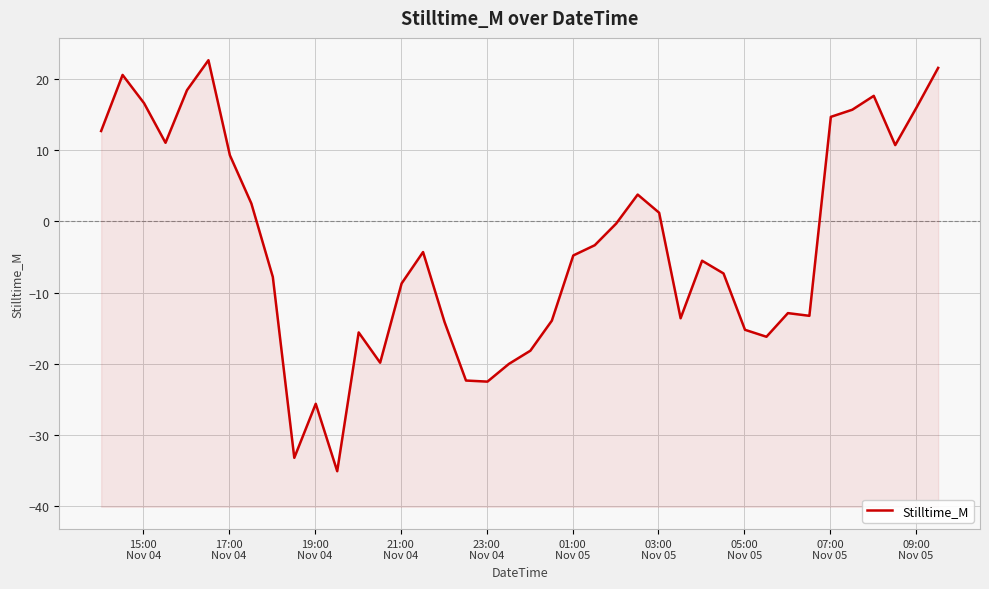

Reading right to left, list all the values displayed in this chart.

21.6	16.0	10.7	17.6	15.7	14.7	-13.3	-12.9	-16.2	-15.2	-7.3	-5.5	-13.6	1.2	3.8	-0.3	-3.4	-4.8	-14.0	-18.2	-20.0	-22.5	-22.4	-14.1	-4.3	-8.7	-19.9	-15.6	-35.1	-25.6	-33.2	-7.8	2.5	9.3	22.6	18.4	11.0	16.6	20.6	12.7